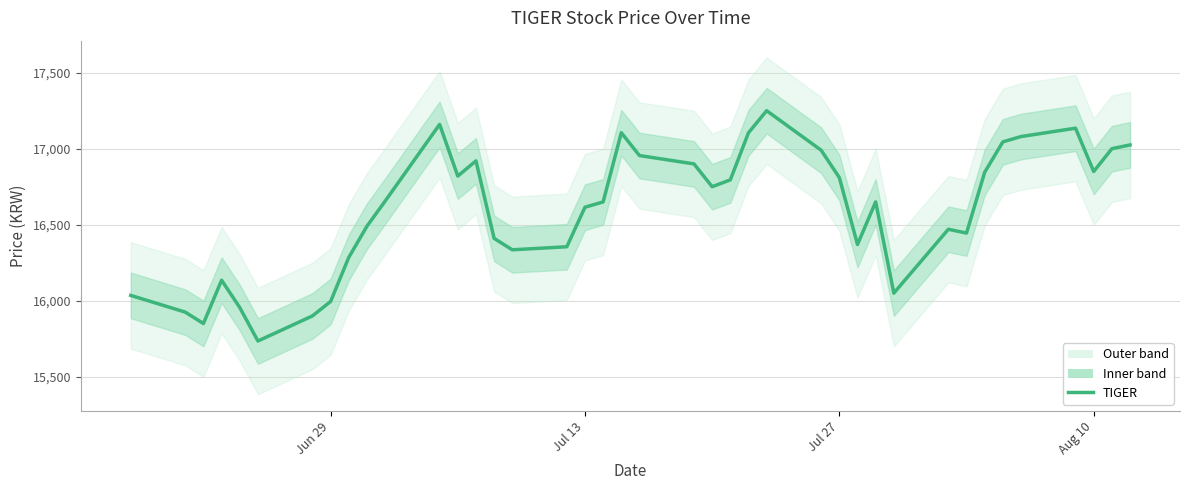

What is the sum of all values?

663850